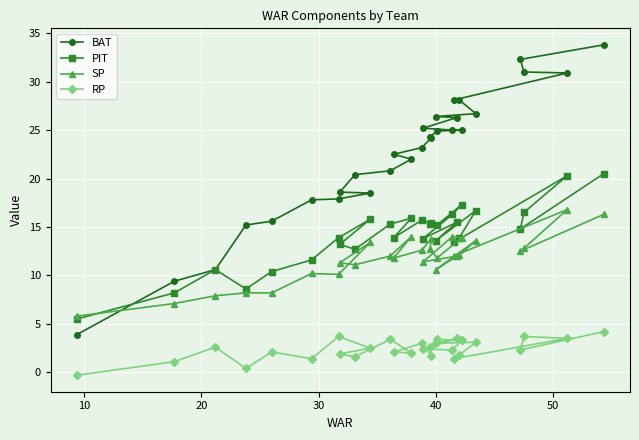

Which series has the largest range (max minus min)?

BAT